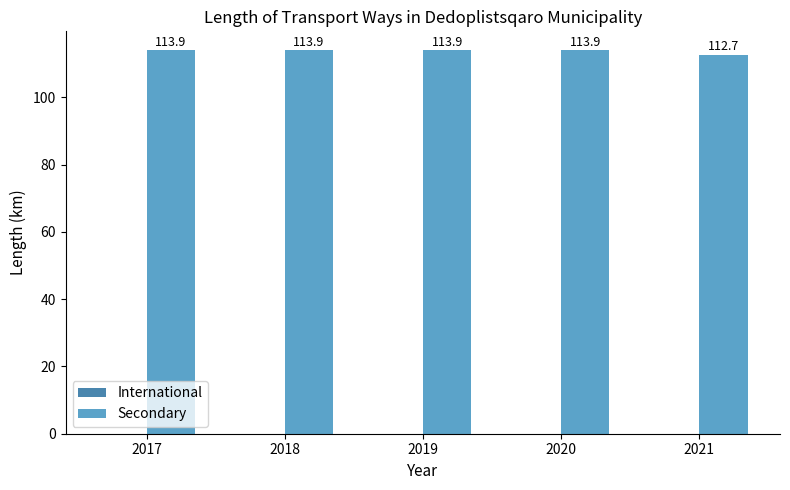

What is the sum of the values at 2021 and 2019?

226.6